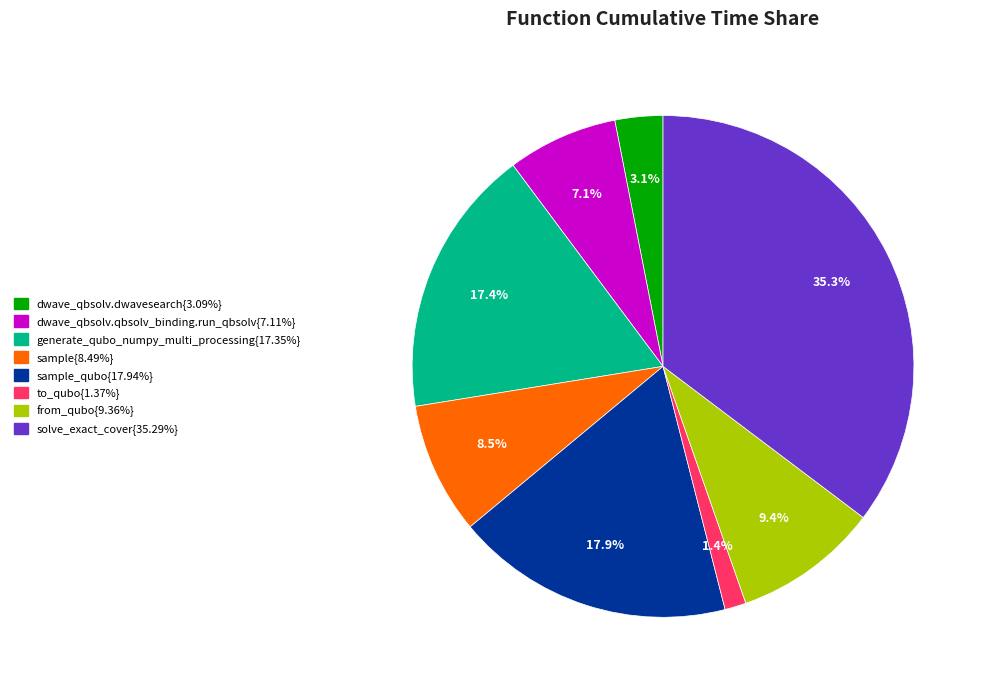

Does any single category account for the majority?

No